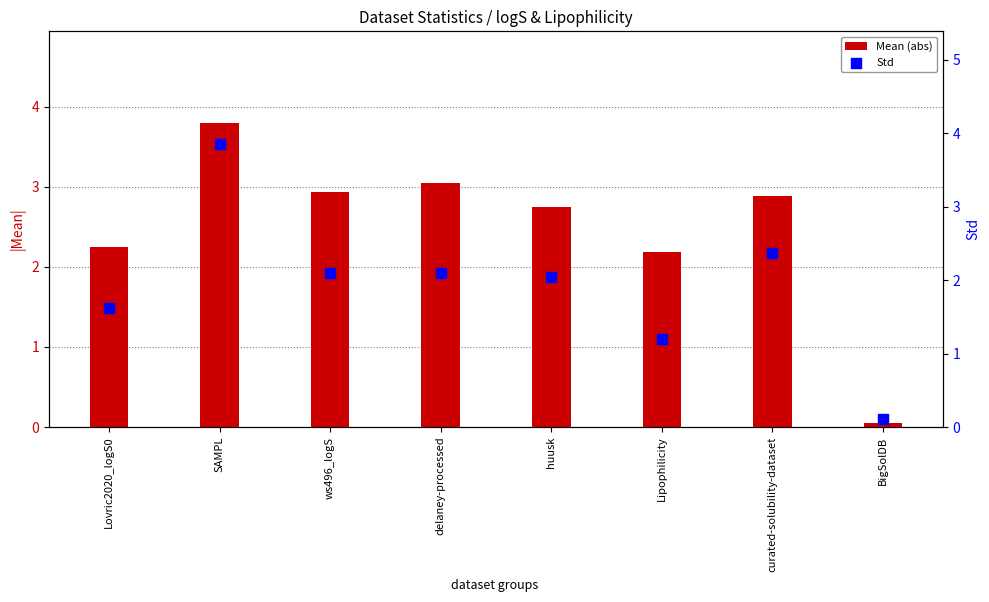

Which series has the largest Y range (max minus min)?

Mean (abs)